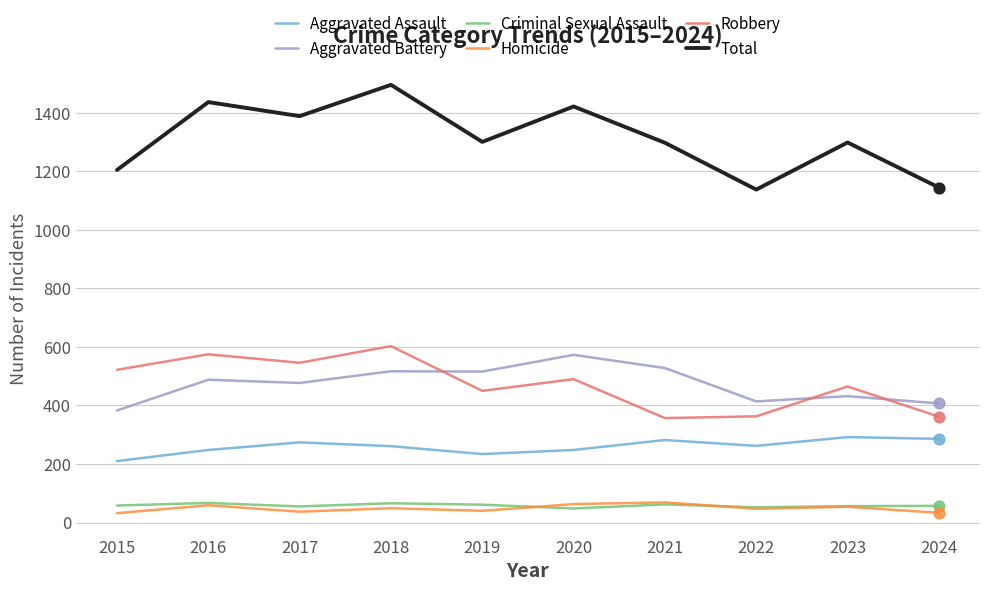

Which series has the widest spread of values?

Total